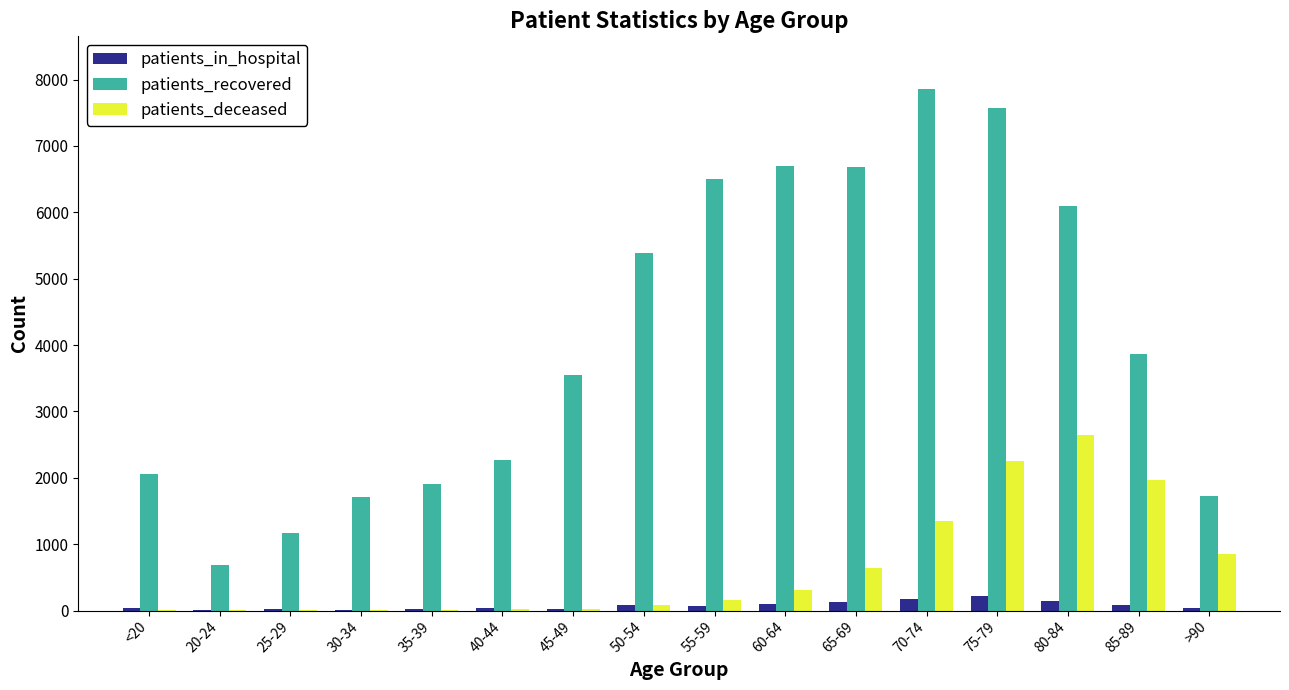

At which label is patients_recovered closest to 4278?

85-89